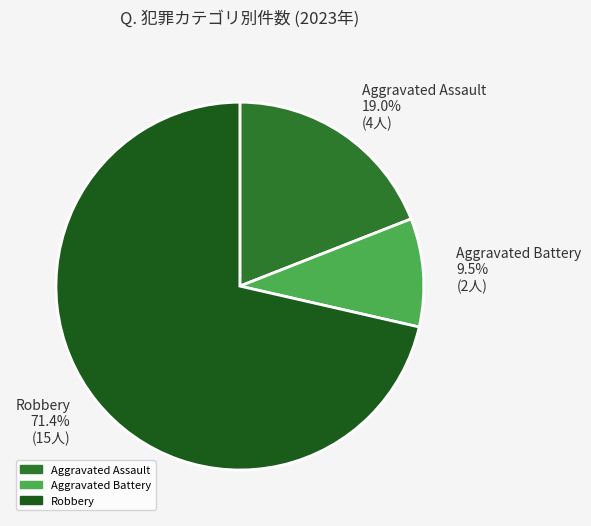

What is the ratio of the value at Aggravated Battery 9.5% (2人) to the value at Aggravated Assault 19.0% (4人)?

0.5